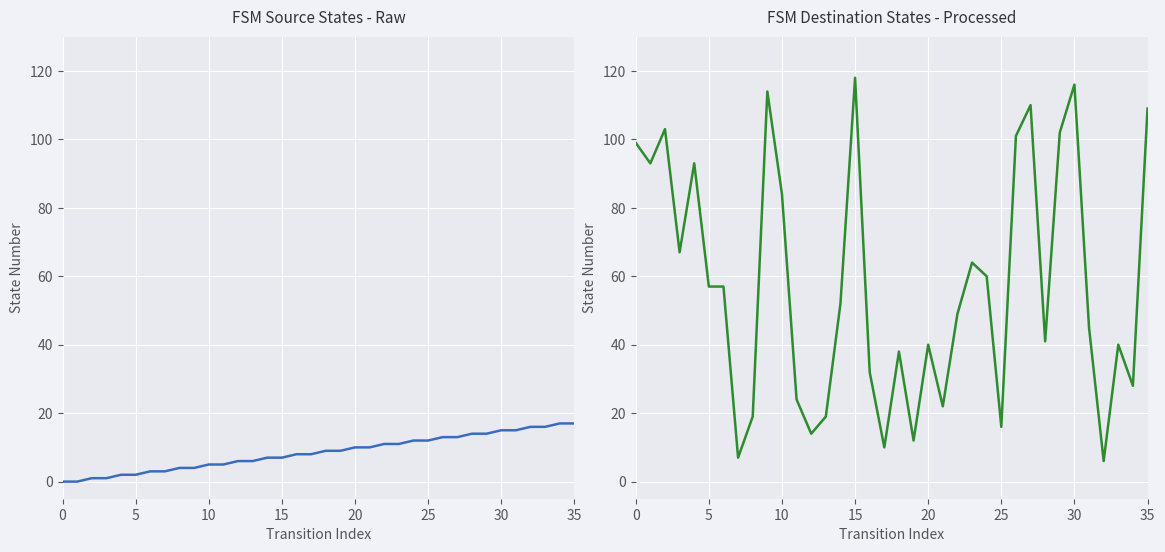

What is the sum of all source_state values?

306